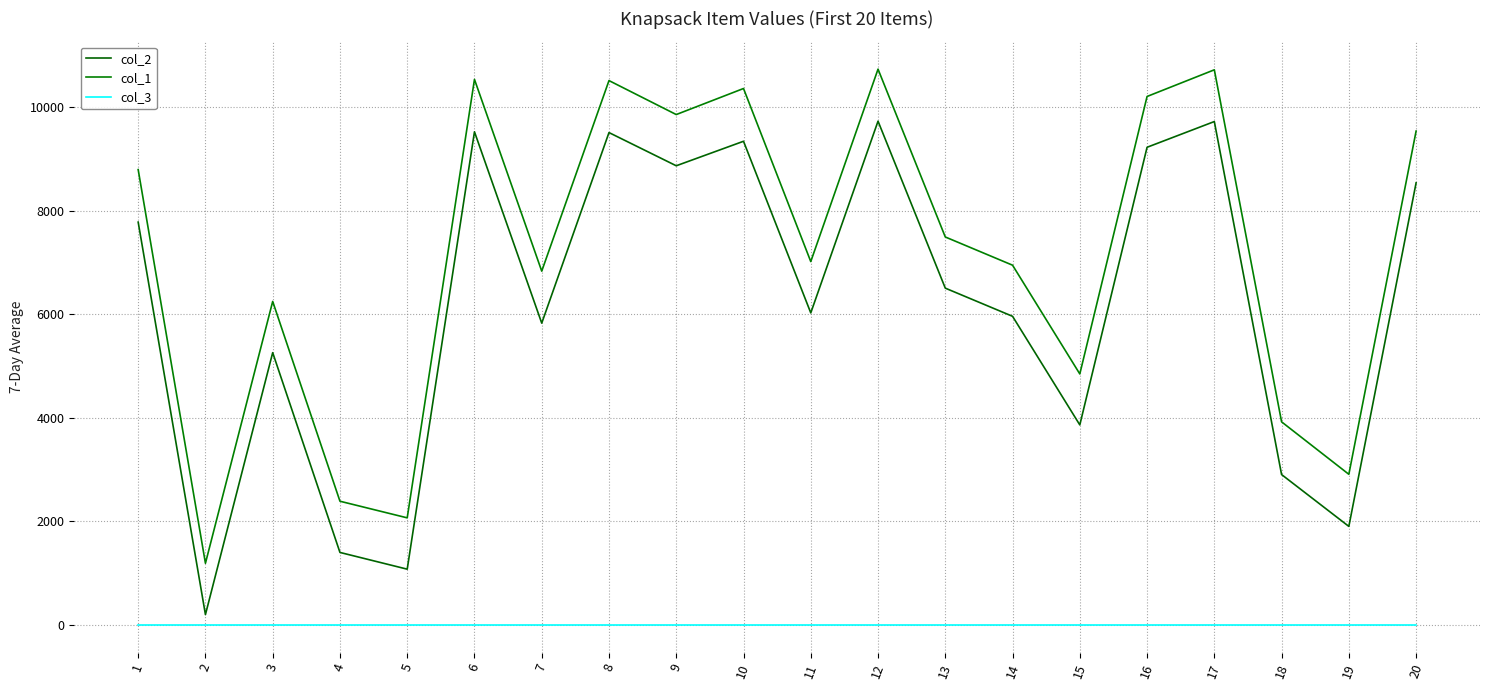

Does the chart have visible grid lines?

Yes